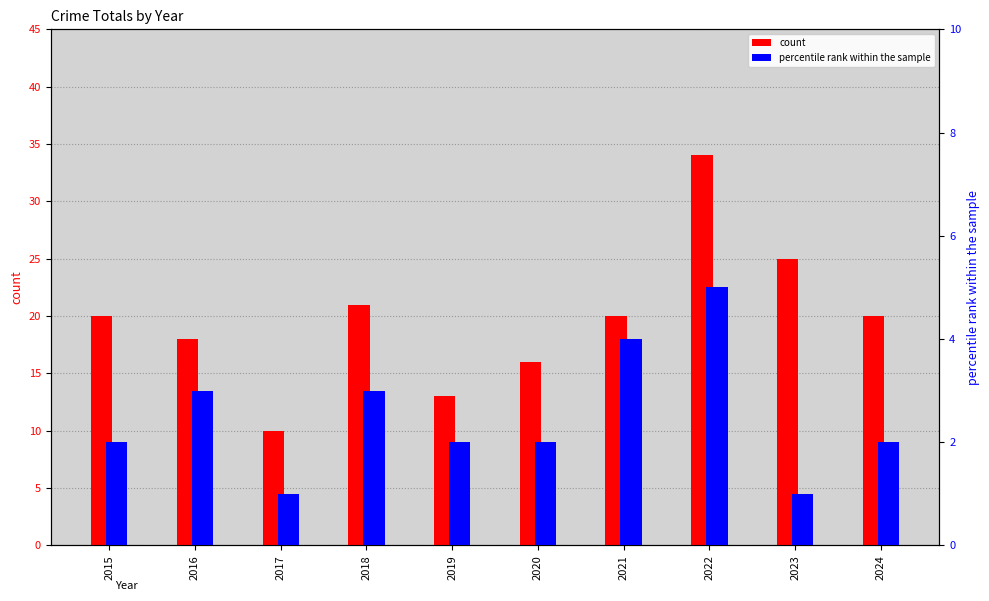

What is the value of the percentile rank within the sample bar at the 6th from the left?

2